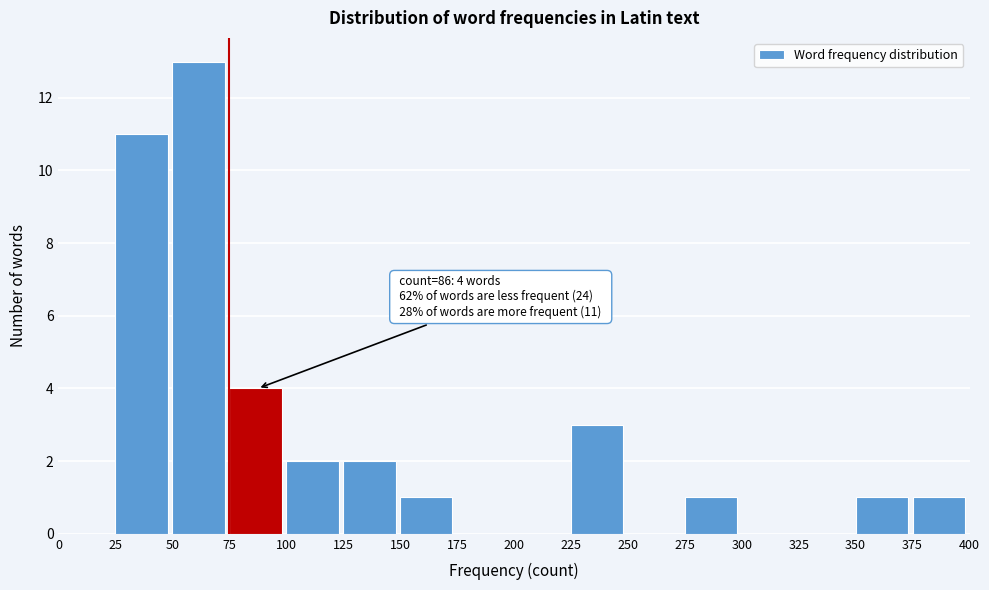

Over which range of the x-axis is the bar tallest?

50 to 75